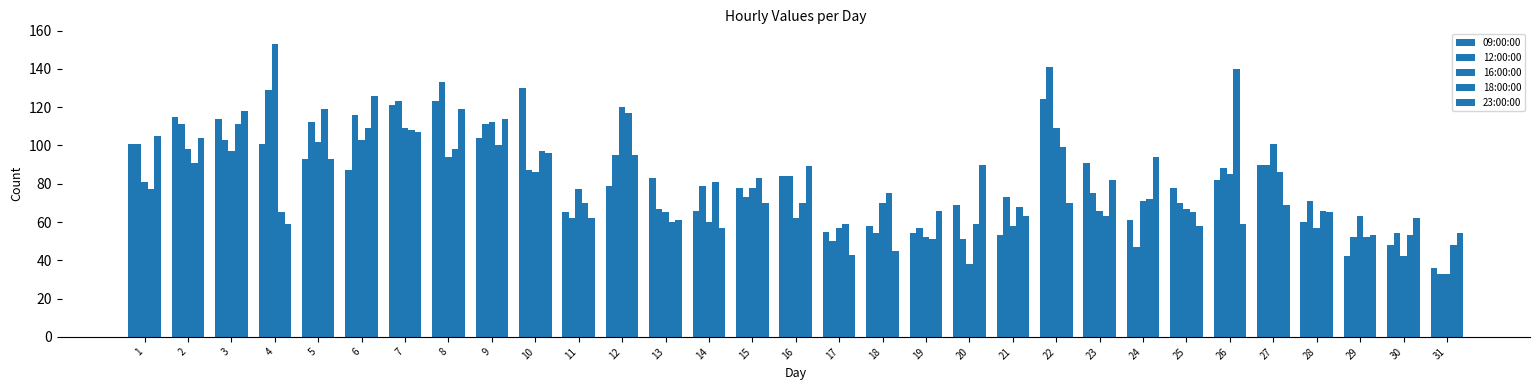

How many data points does each series have?

31